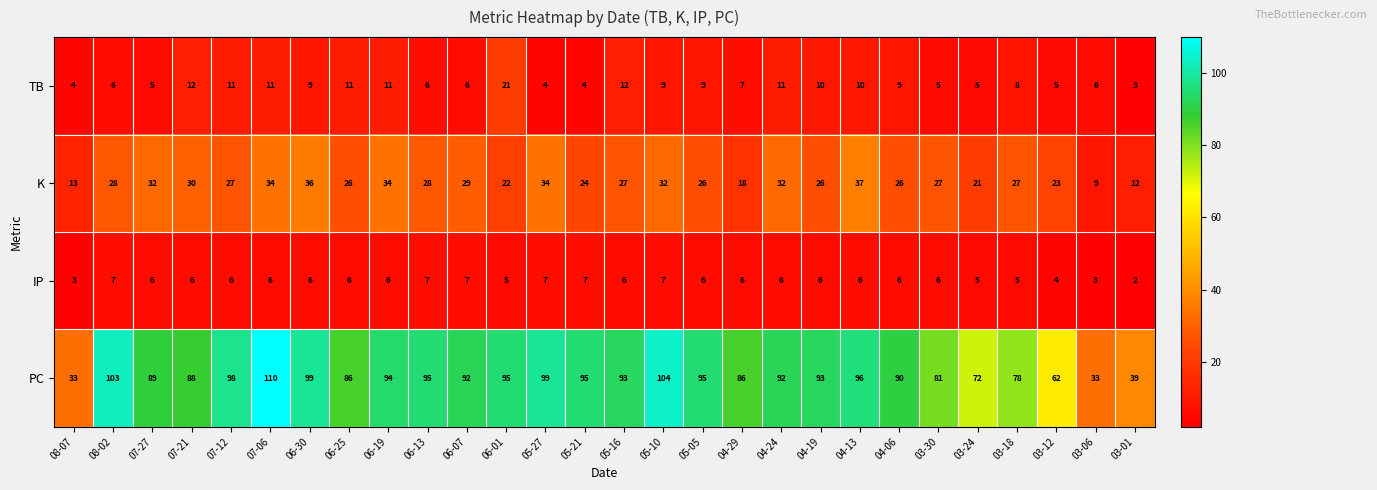

Which series changed the most between 07-21 and 07-12?

PC